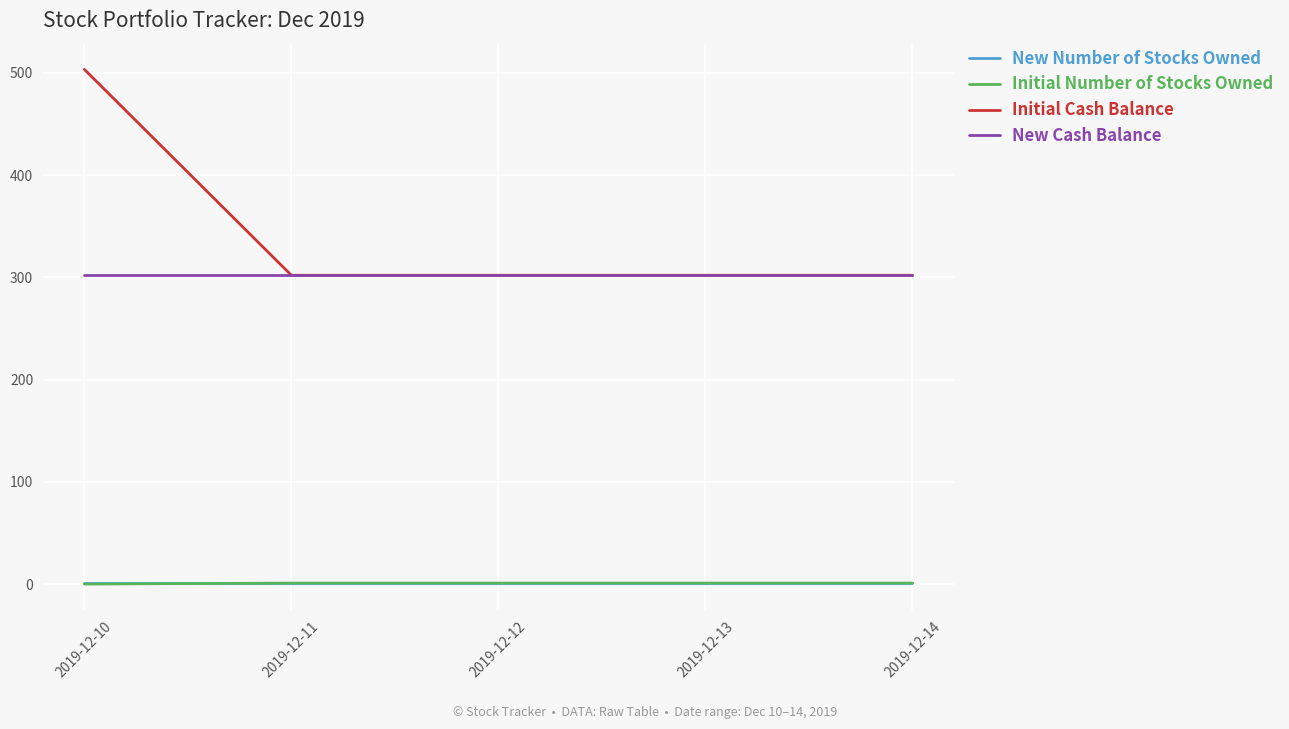

The New Number of Stocks Owned series shows 1.0 at 2019-12-14. True or false?

True